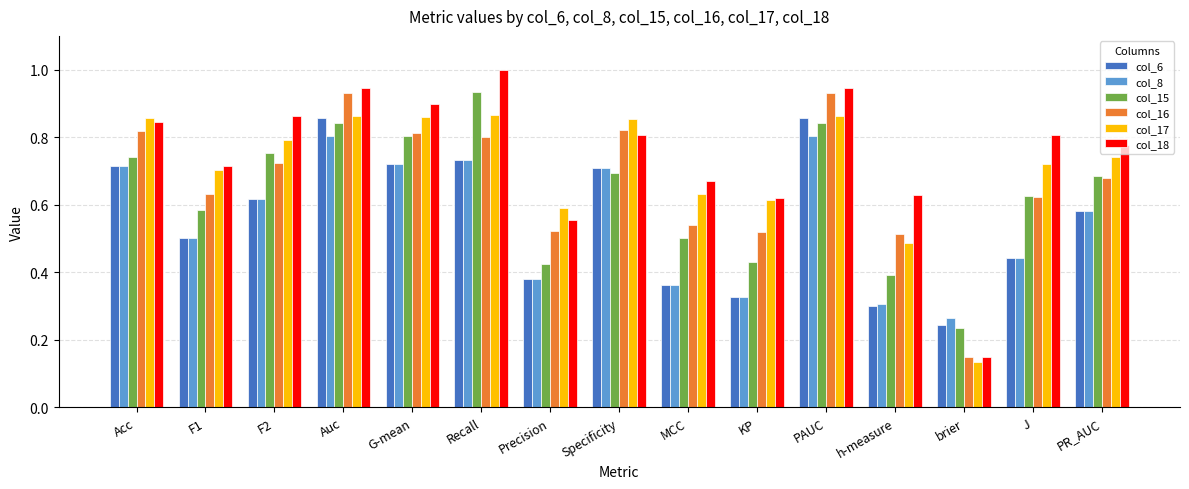

What is the total value across all series at brier?

1.2